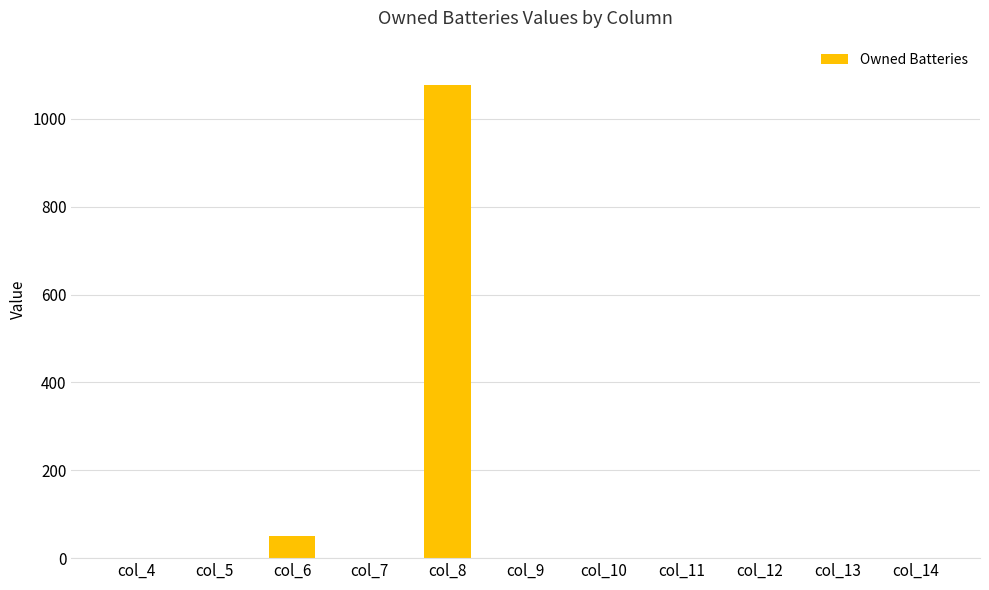

Is it true that the value at col_5 is 0?

True